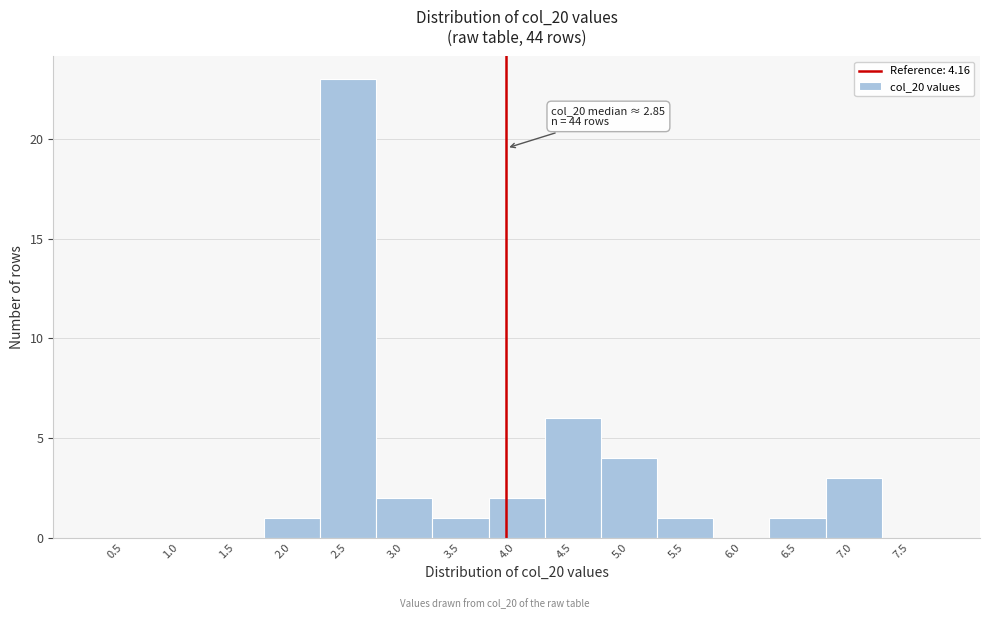

Reading left to right, what are all the values shown in this chart?

0.5=0	1.0=0	1.5=0	2.0=1	2.5=23	3.0=2	3.5=1	4.0=2	4.5=6	5.0=4	5.5=1	6.0=0	6.5=1	7.0=3	7.5=0